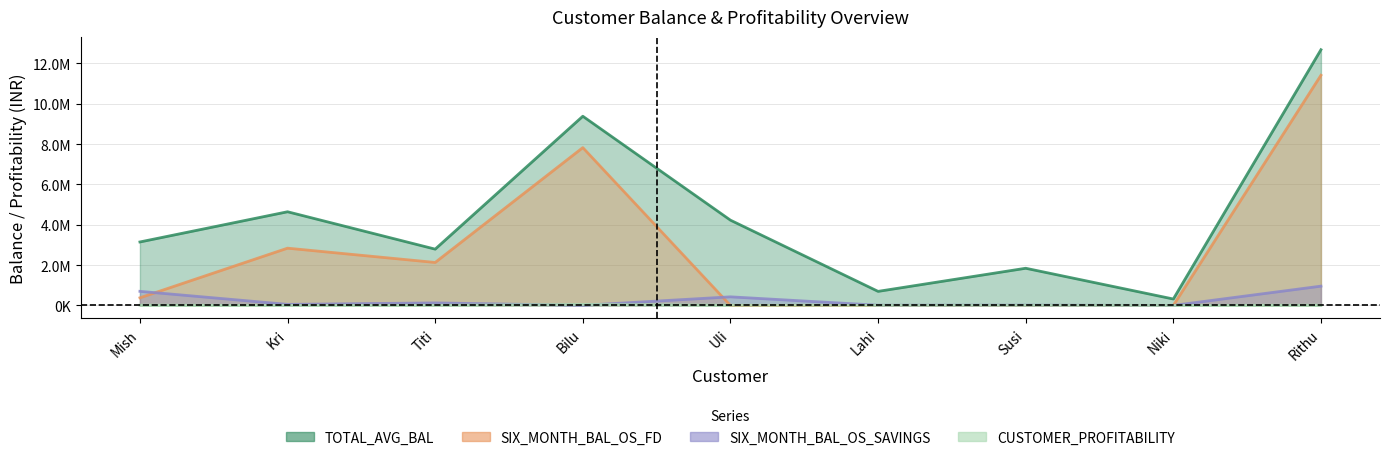

Is the value of CUSTOMER_PROFITABILITY at Niki greater than the value of TOTAL_AVG_BAL at Niki?

No